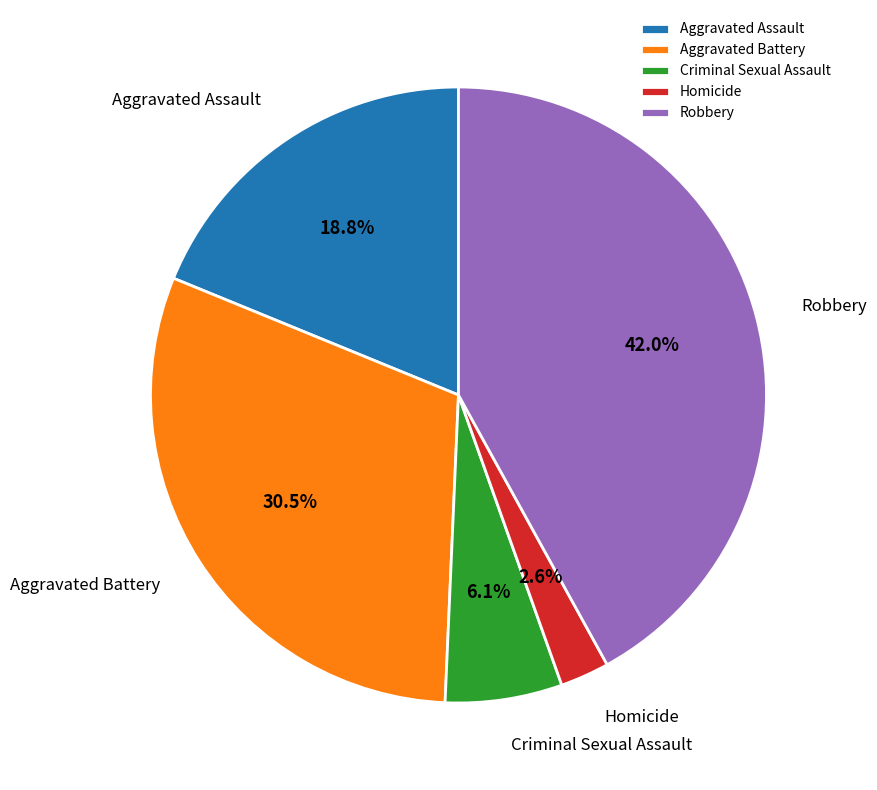

Does Aggravated Assault account for over 50% of the chart?

No